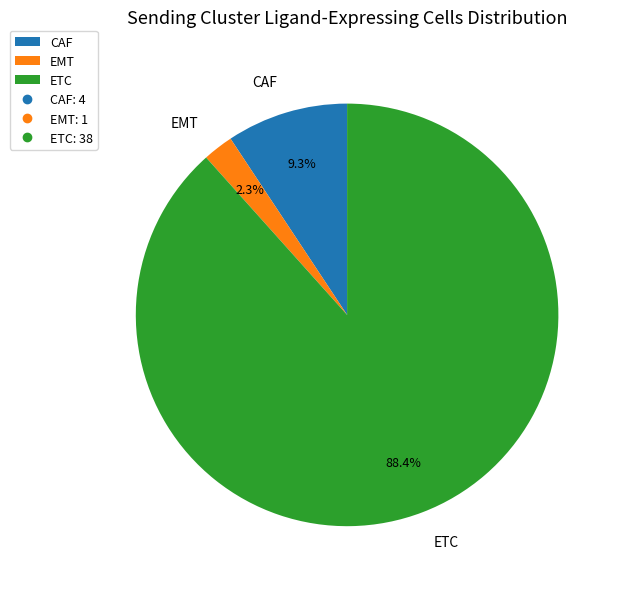

To the nearest percent, what is the difference between the EMT and ETC slice percentages?

86%